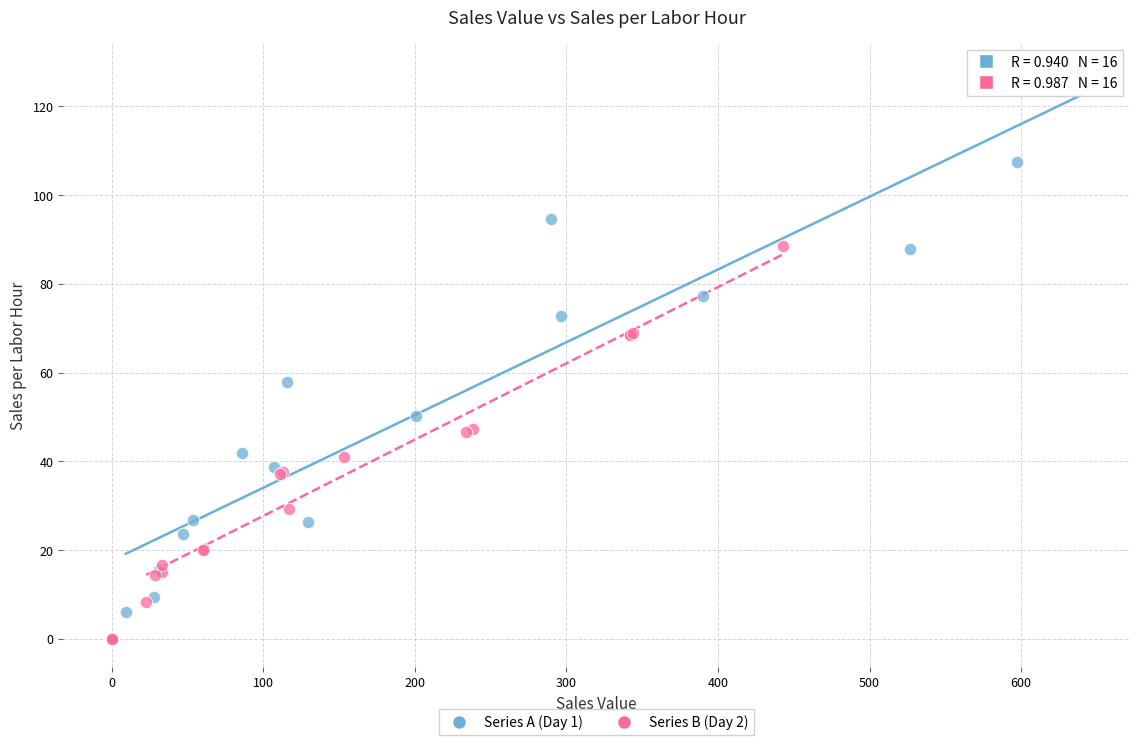

Which series reaches the maximum Y coordinate?

Series A (Day 1)